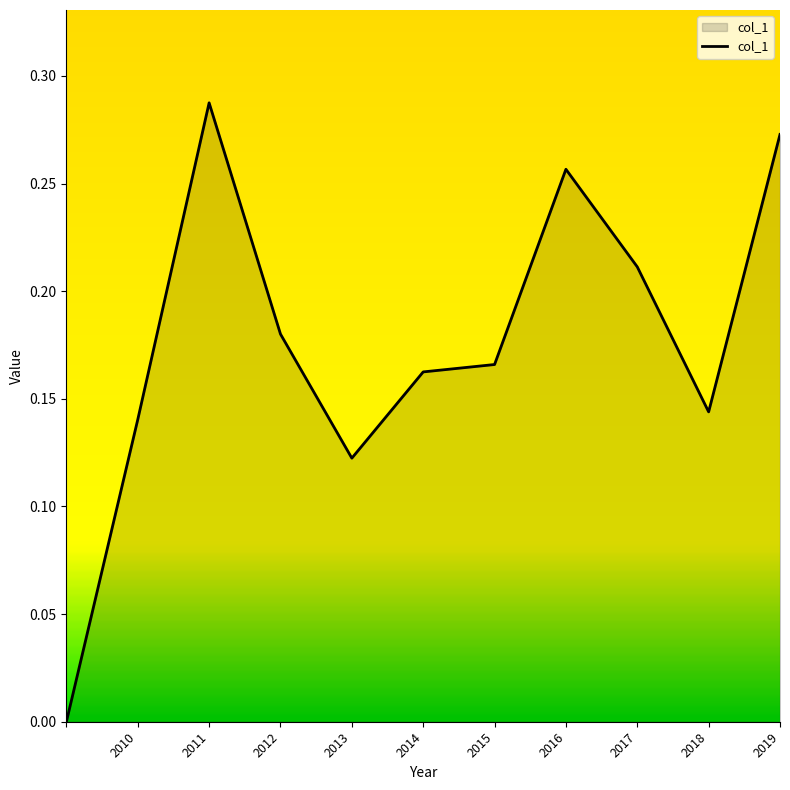

Does the chart have visible grid lines?

No